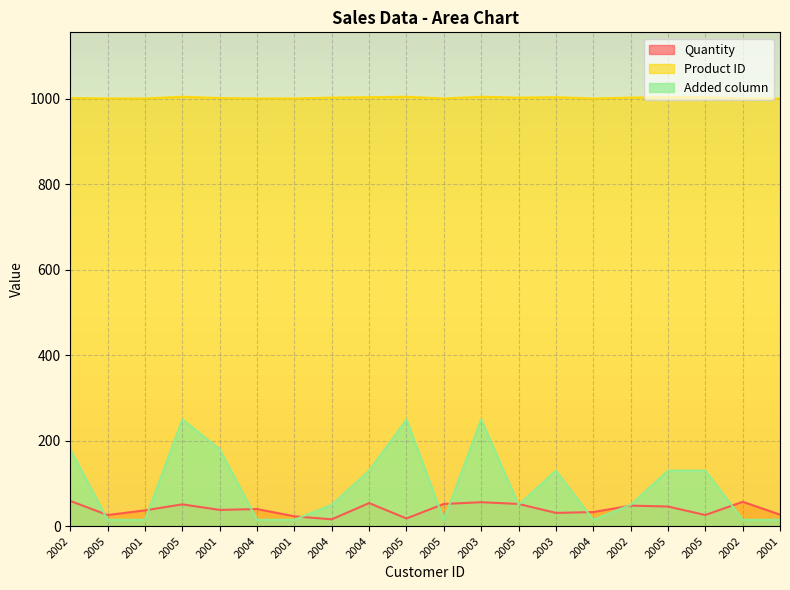

Which series has the largest range (max minus min)?

Added column